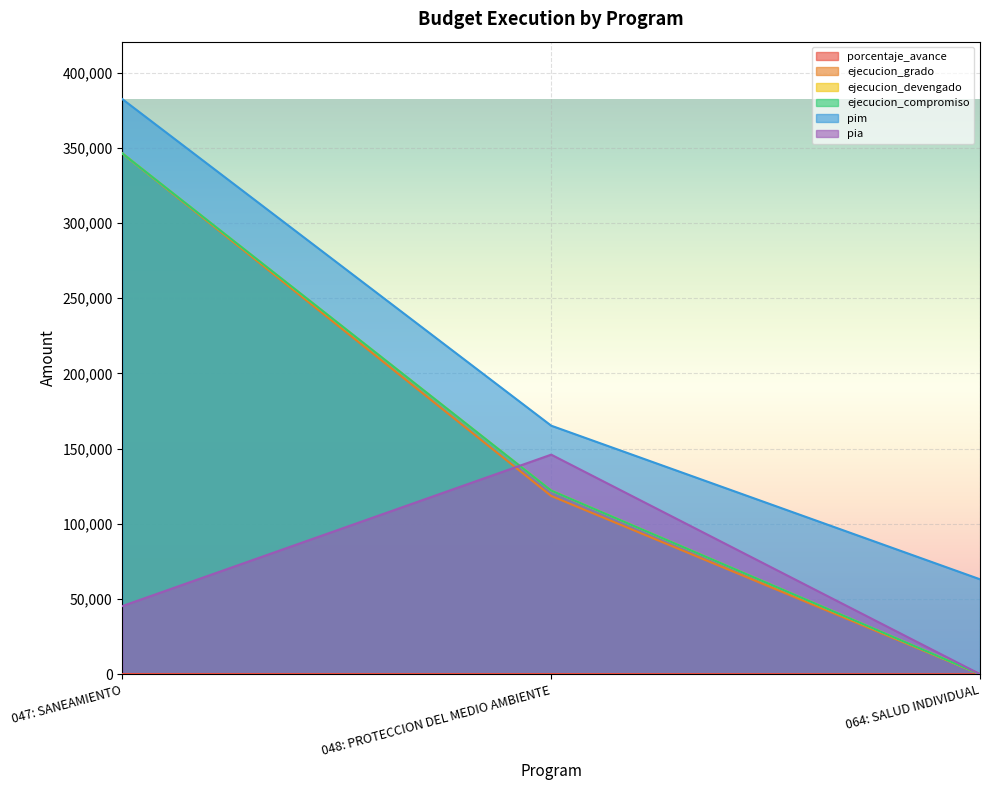

The pim series shows 382453.0 at 047: SANEAMIENTO. True or false?

True